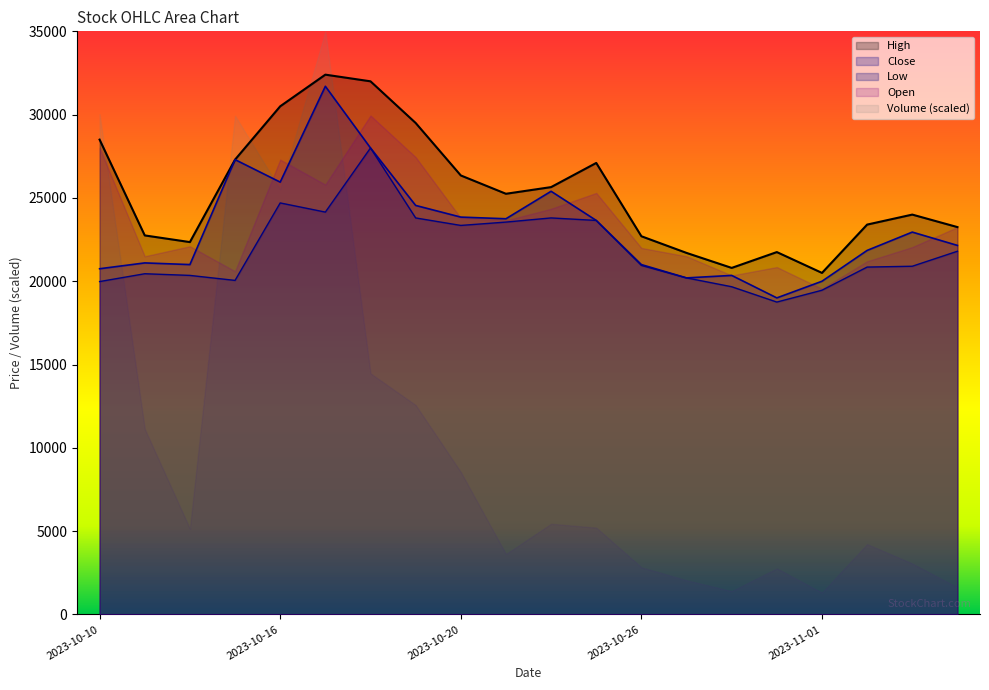

What is the minimum value for Close?

19000.0